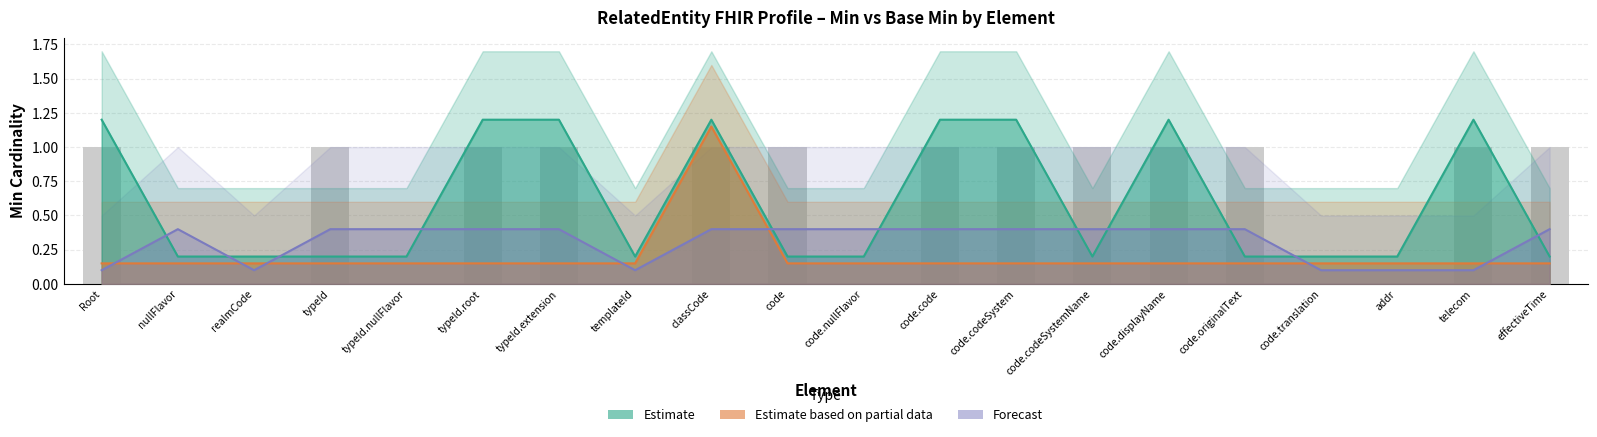

Rank the categories by Min value from lowest to highest.

nullFlavor, realmCode, typeId, typeId.nullFlavor, templateId, code, code.nullFlavor, code.codeSystemName, code.originalText, code.translation, addr, effectiveTime, Root, typeId.root, typeId.extension, classCode, code.code, code.codeSystem, code.displayName, telecom